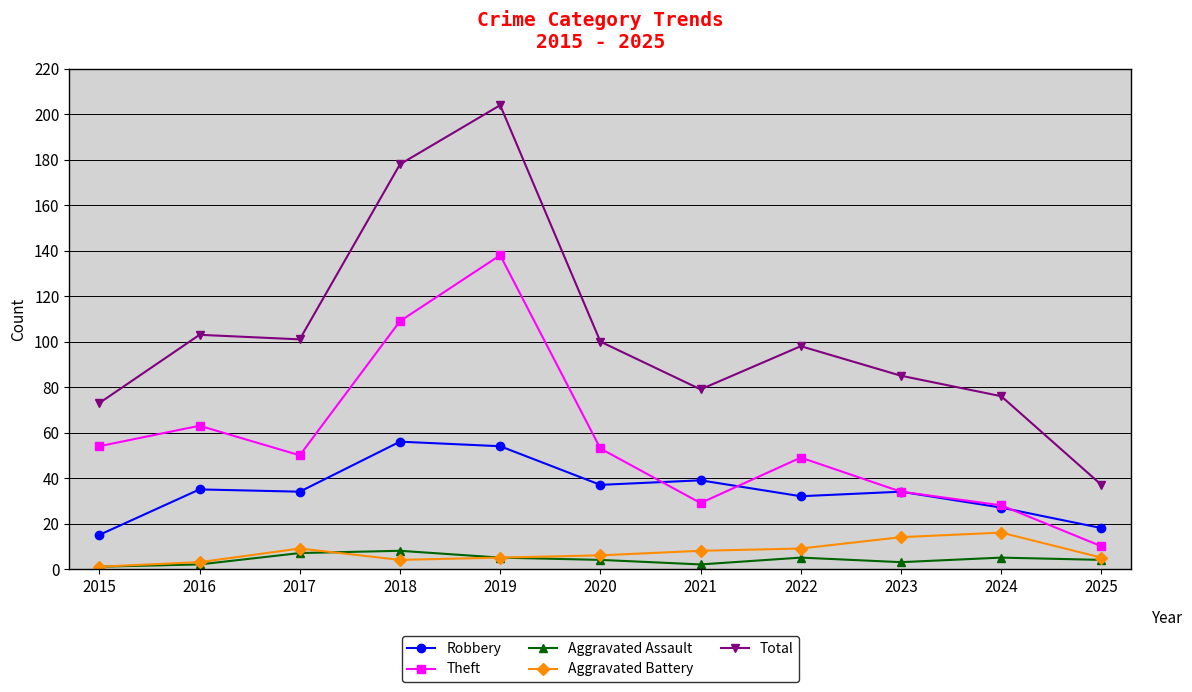

Is the value of Robbery at 2020 greater than the value of Aggravated Battery at 2015?

Yes